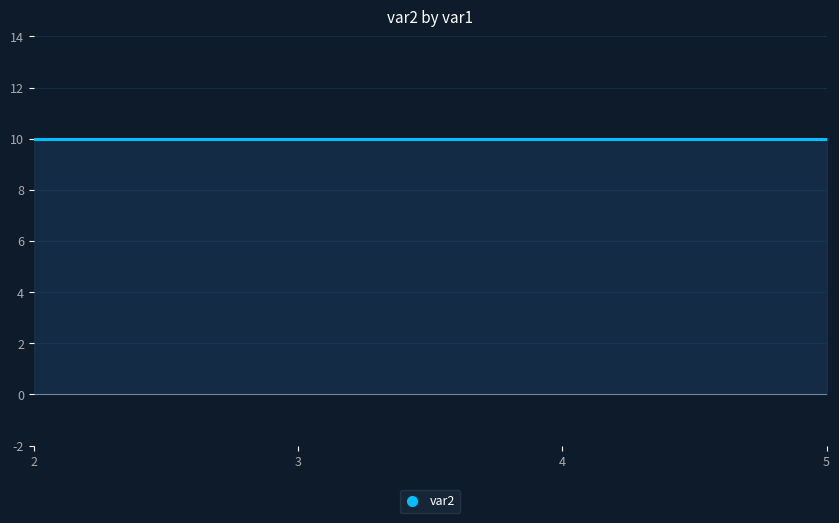

Which has a higher value, 4 or 5?

4